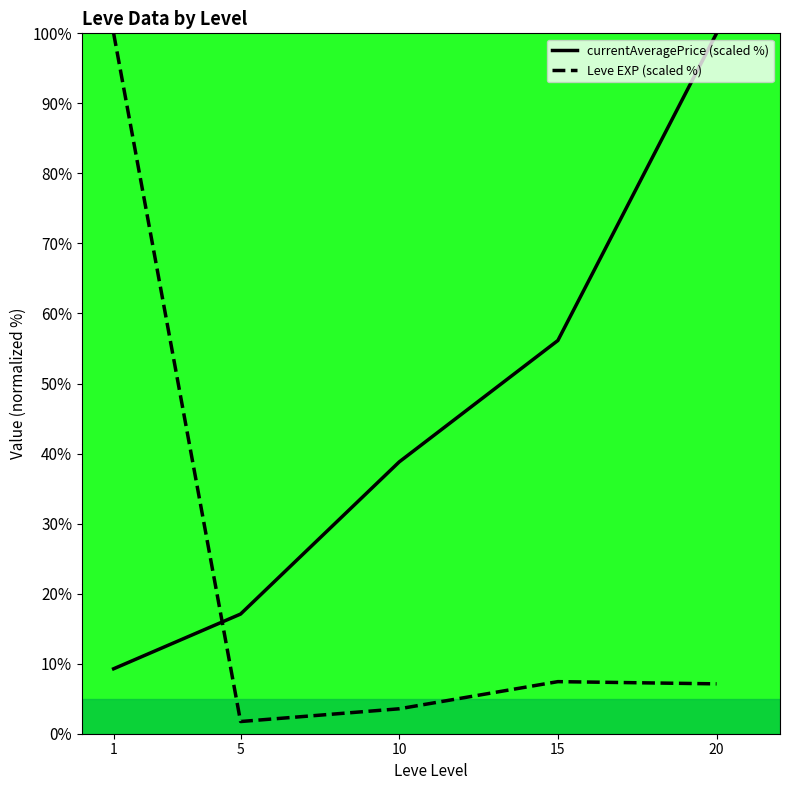

What are all the series names shown in the legend?

currentAveragePrice (scaled %), Leve EXP (scaled %)